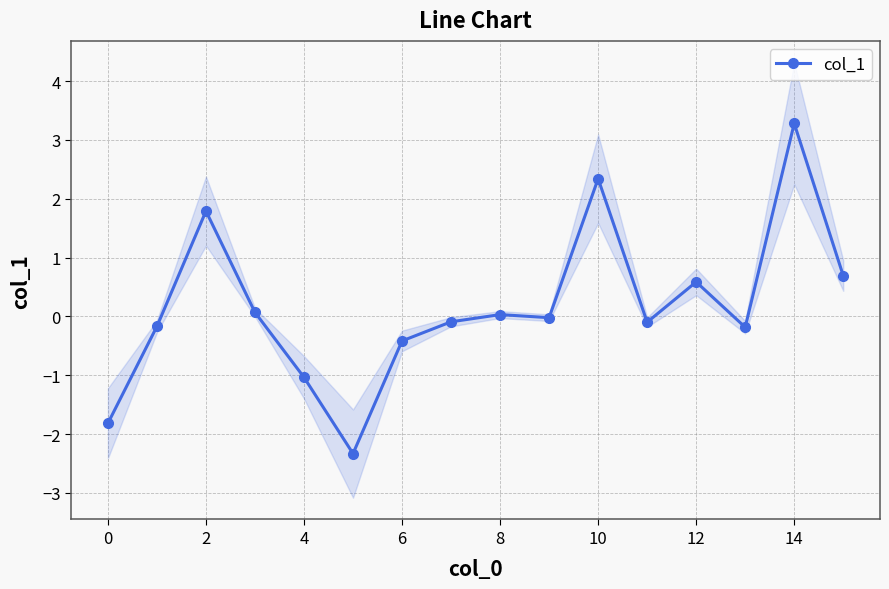

The value at 8 is -3.9. True or false?

False